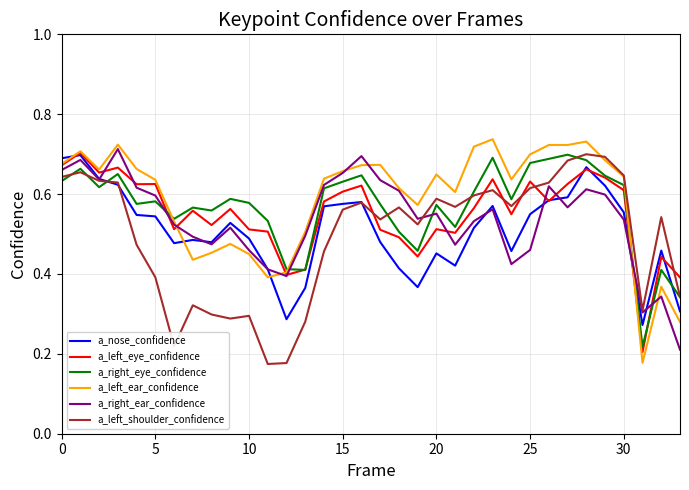

How many a_left_eye_confidence values are between 0 and 1?

34